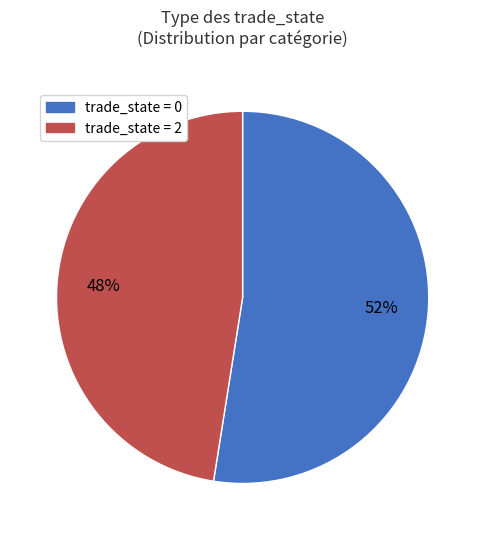

Does any single category account for the majority?

Yes